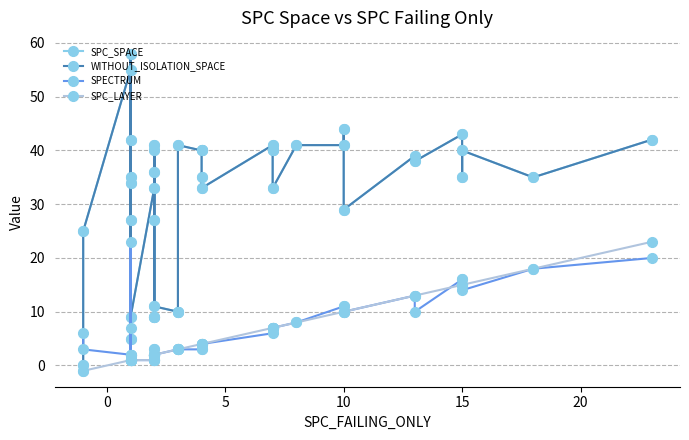

How many lines are shown in the chart?

4